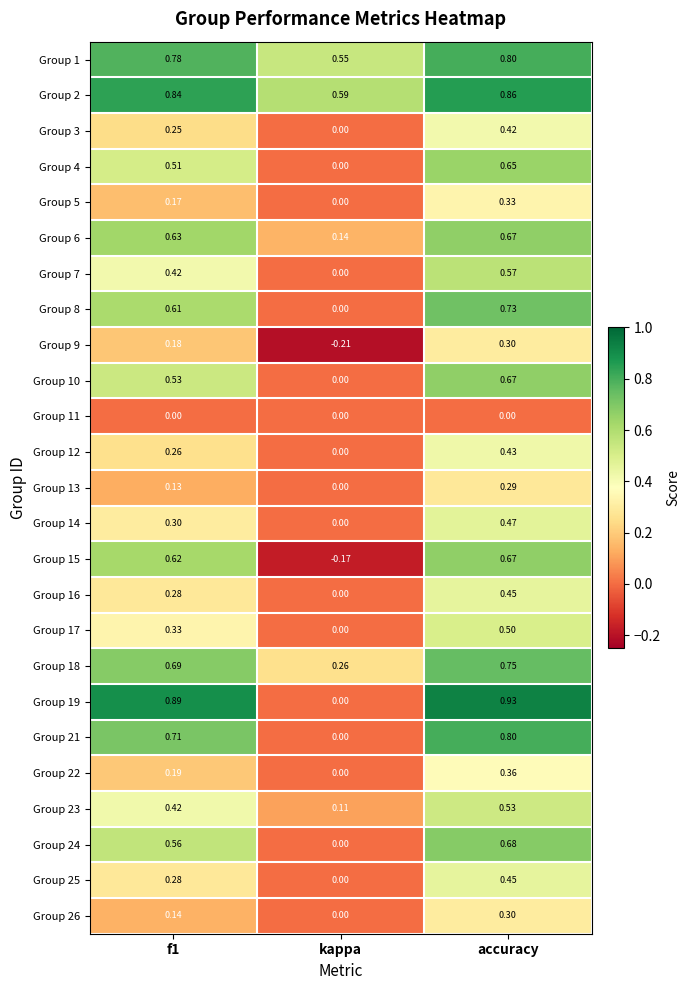

At how many categories does at least one series exceed 0?

3